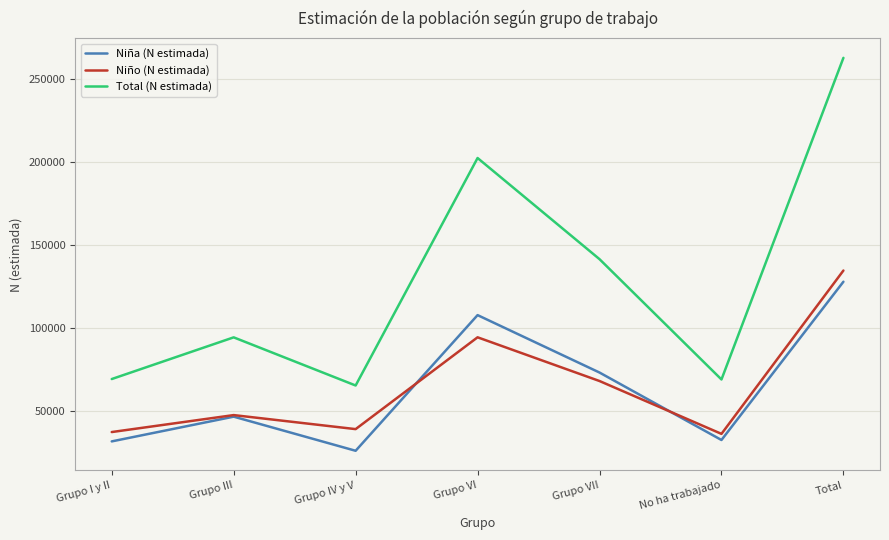

Which series has the largest range (max minus min)?

Total (N estimada)